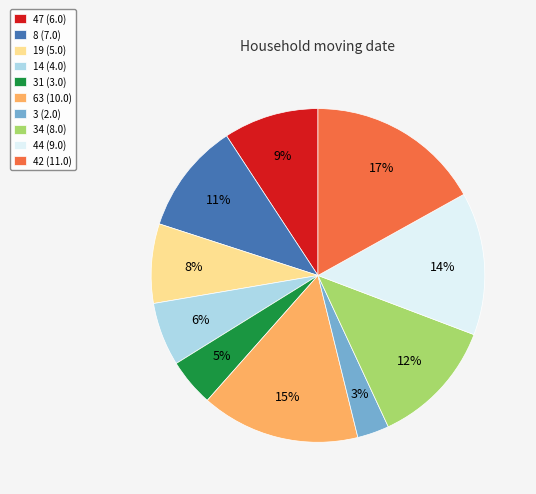

How many segments does this pie chart have?

10